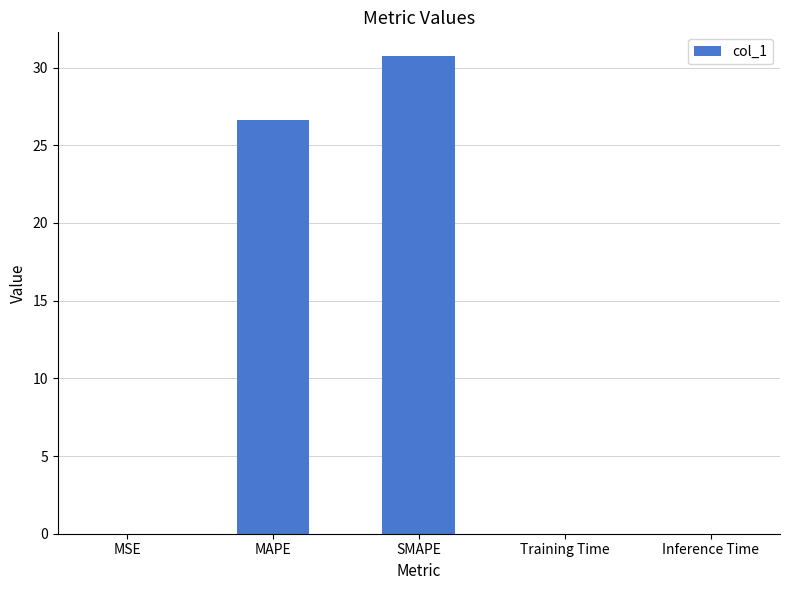

Which has a higher value, MAPE or Training Time?

MAPE